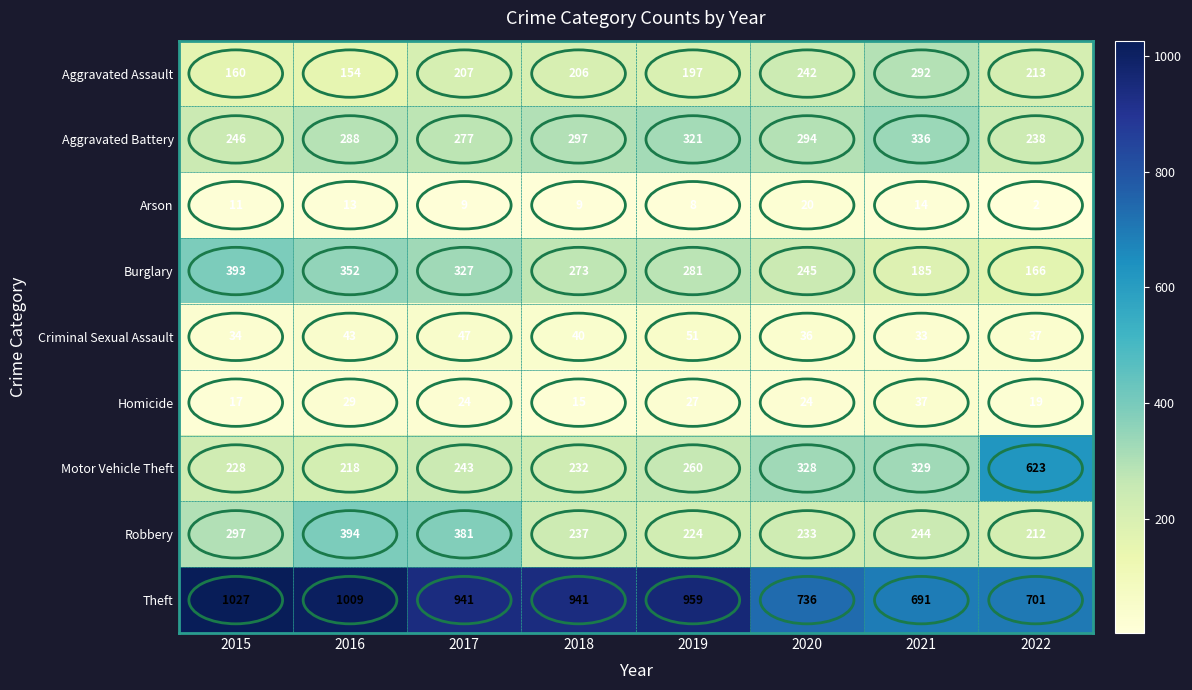

What is the sum of the Theft values at 2017 and 2021?

1632